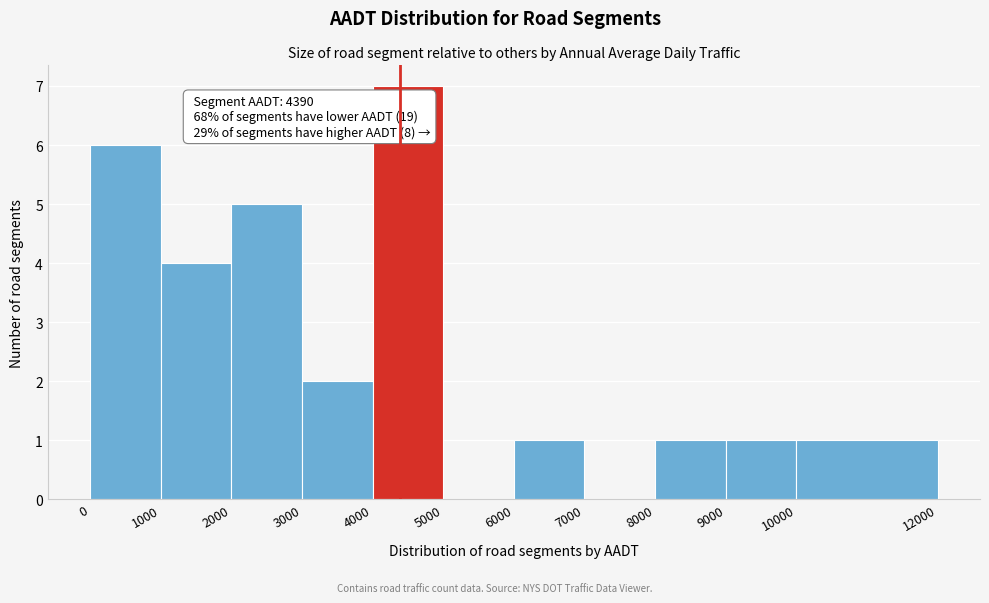

Over which range of the x-axis is the bar tallest?

4000 to 5000